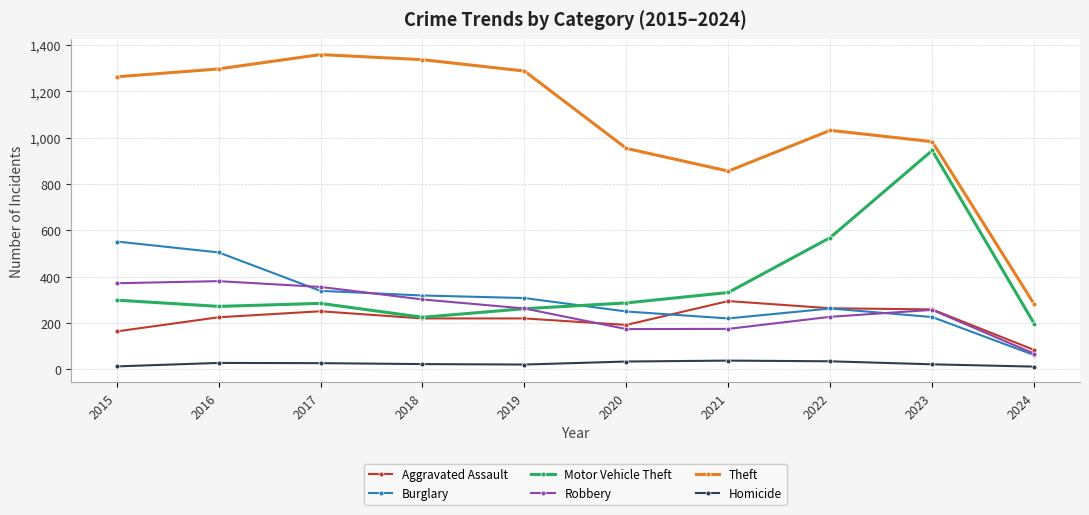

Between 2018 and 2024, which series saw the biggest shift?

Theft